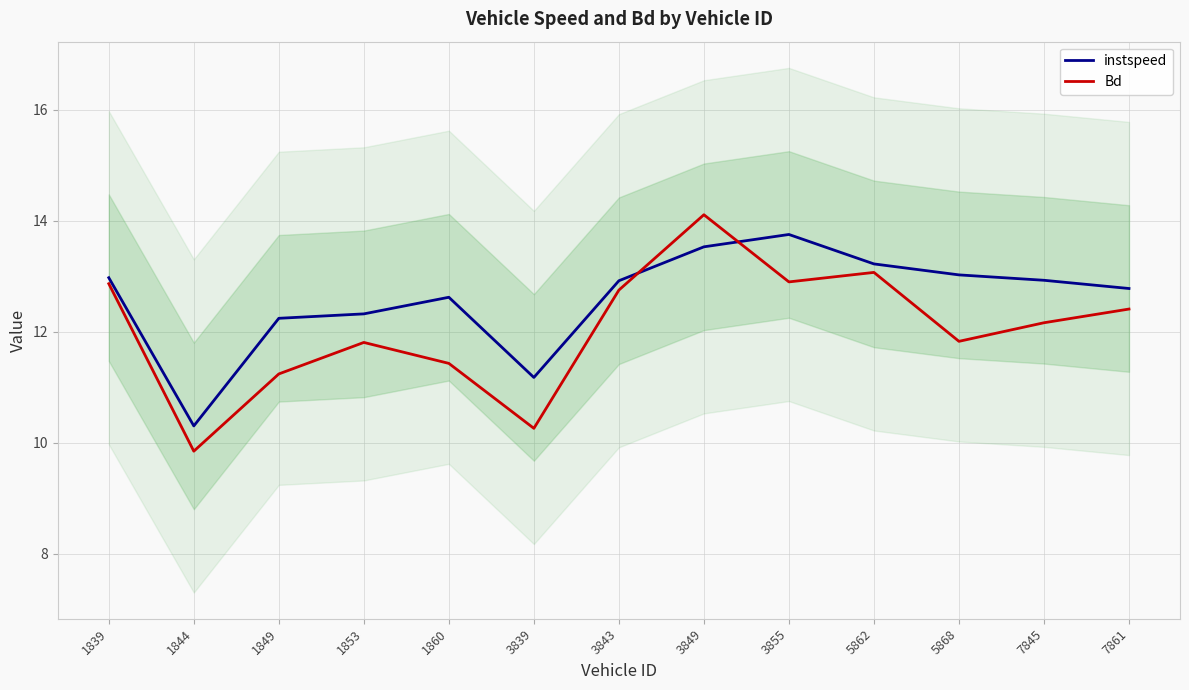

Reading right to left, transcribe all the data shown in this chart.

instspeed: 7861=12.8	7845=12.9	5868=13.0	5862=13.2	3855=13.8	3849=13.5	3843=12.9	3839=11.2	1860=12.6	1853=12.3	1849=12.2	1844=10.3	1839=13.0
Bd: 7861=12.4	7845=12.2	5868=11.8	5862=13.1	3855=12.9	3849=14.1	3843=12.7	3839=10.3	1860=11.4	1853=11.8	1849=11.2	1844=9.8	1839=12.9